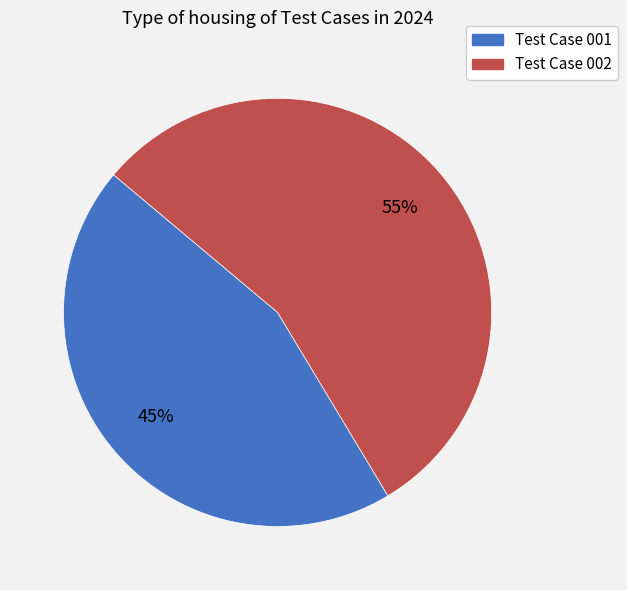

Is there a majority slice in this chart?

Yes